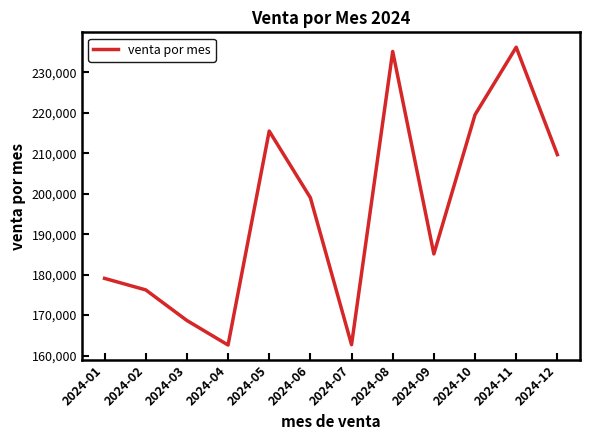

The chart shows a value of 235194.1 at 2024-08. True or false?

True